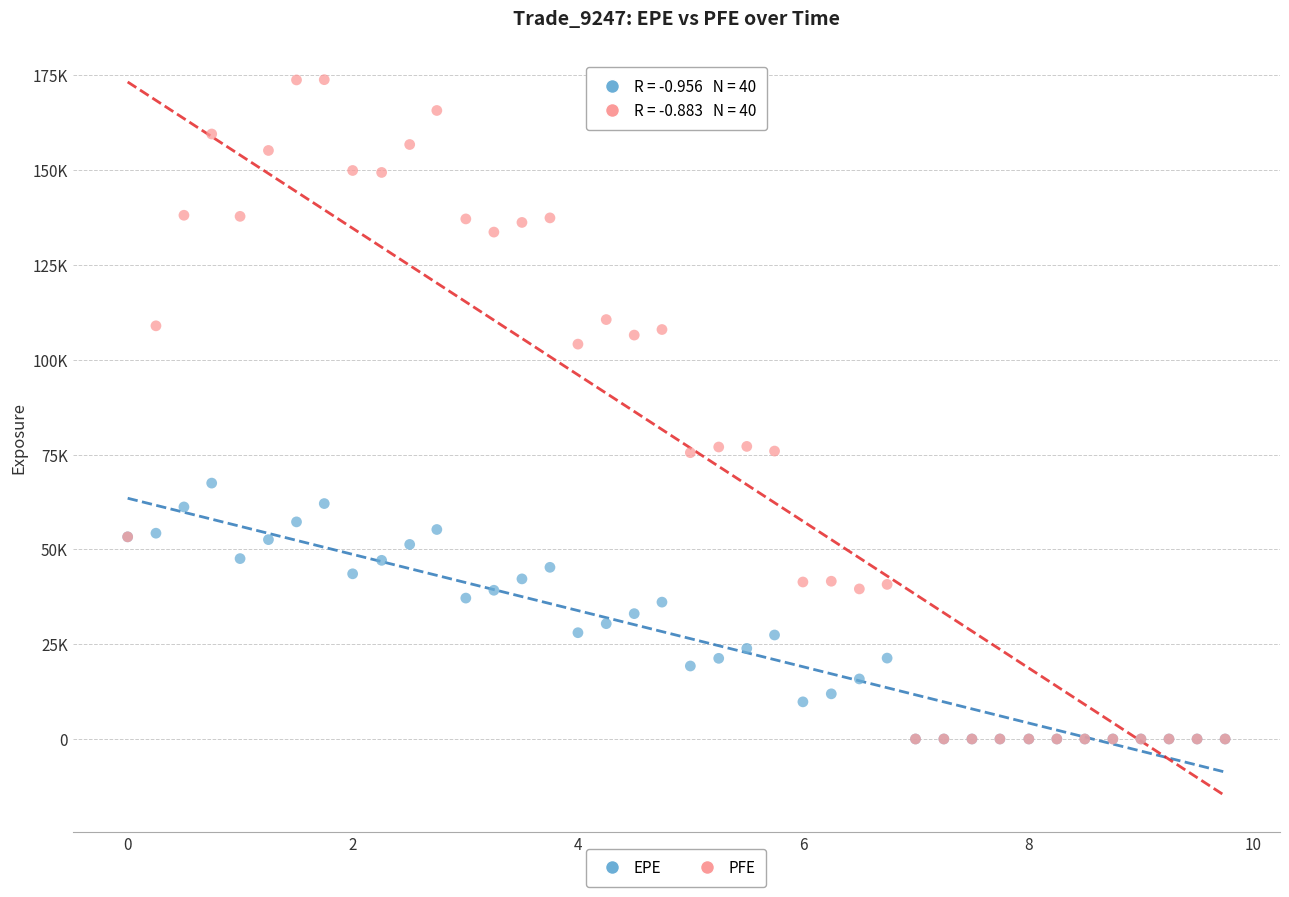

What are all the series names shown in the legend?

EPE, PFE